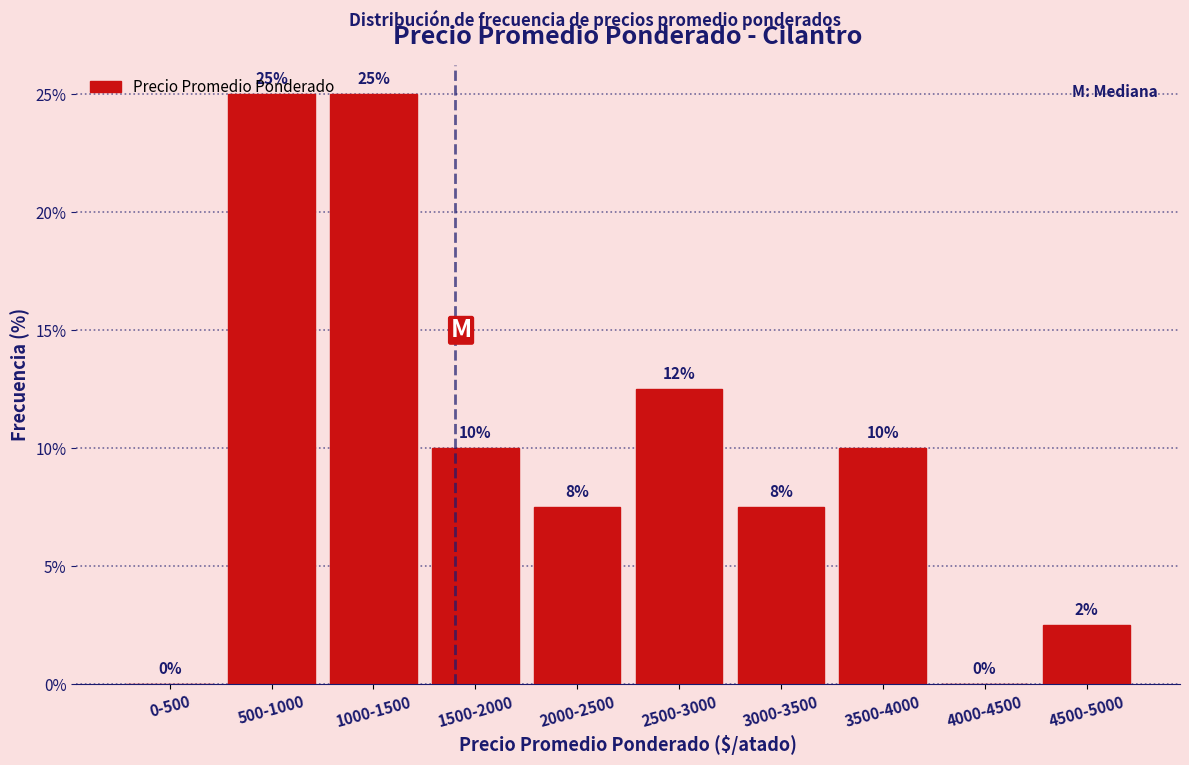

What is the change in value from 0-500 to 1000-1500?

+25.0